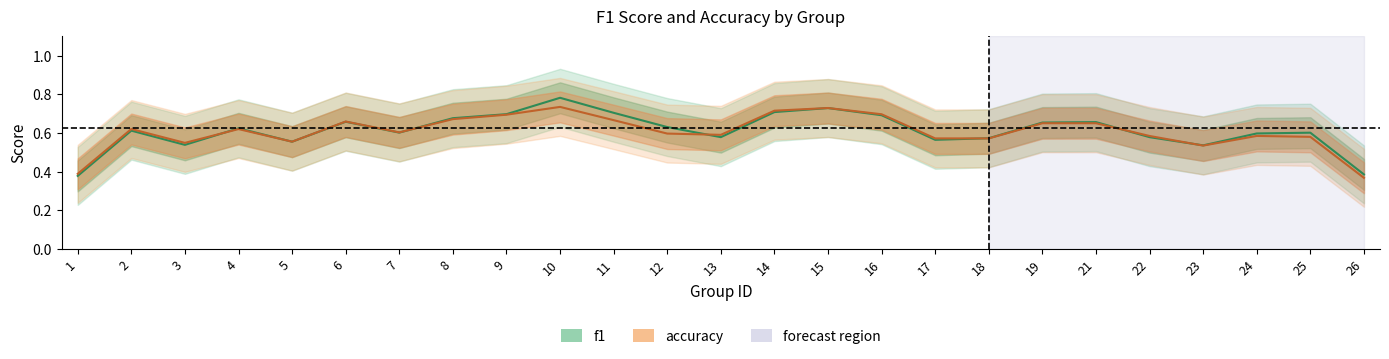

Rank the categories by f1 value from lowest to highest.

1, 26, 23, 3, 5, 17, 18, 13, 22, 24, 25, 7, 2, 4, 12, 19, 21, 6, 8, 16, 9, 11, 14, 15, 10